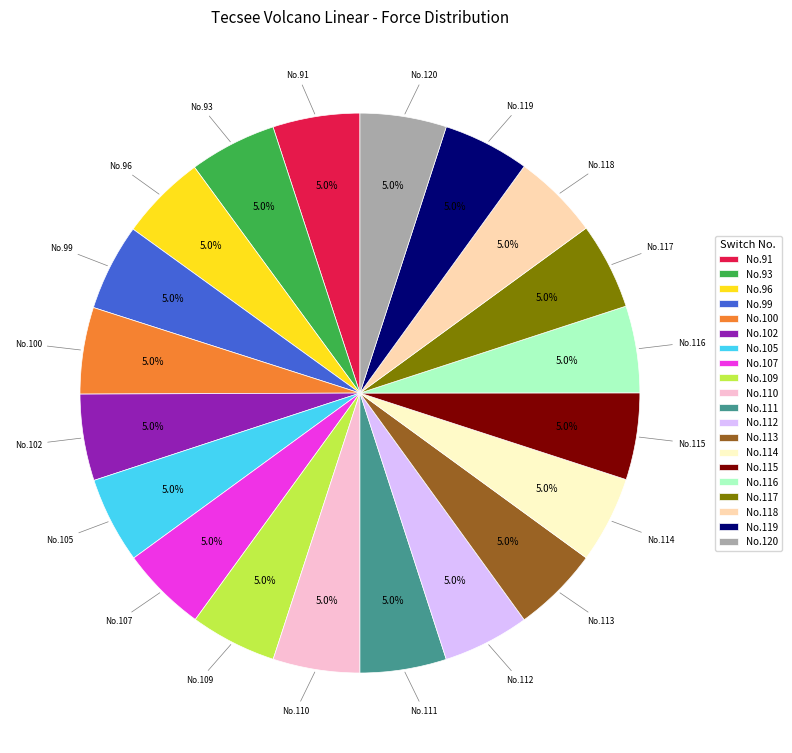

Count the number of slices in the pie.

20